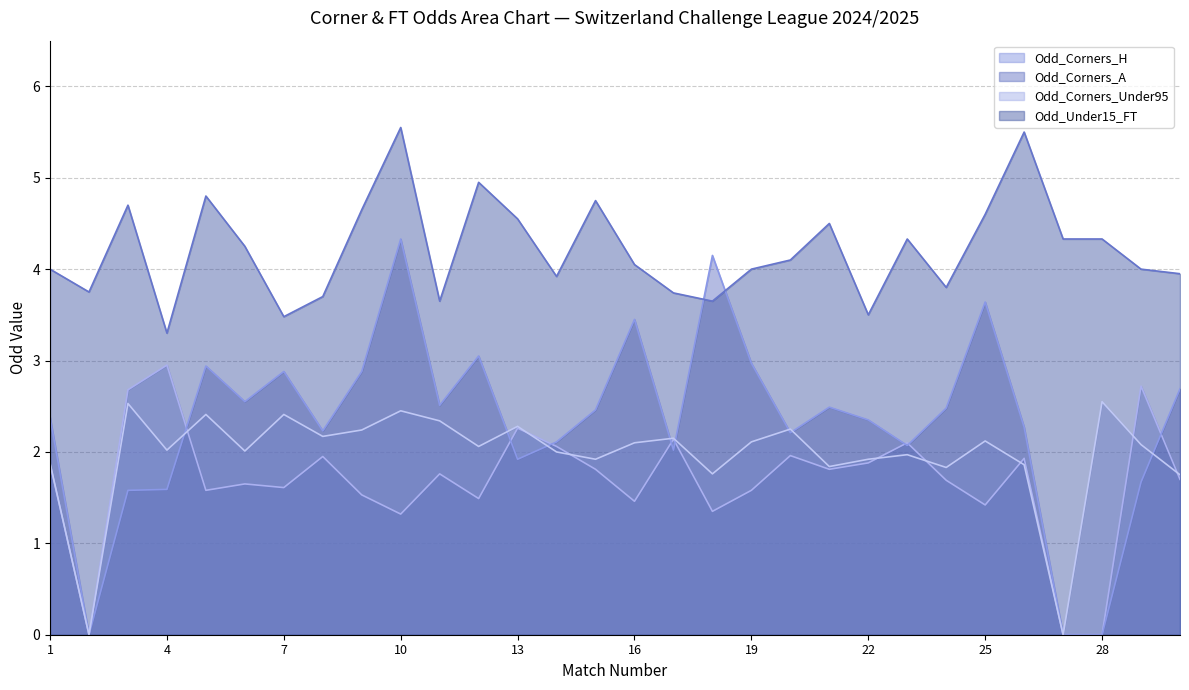

At which label does Odd_Corners_H first exceed 1?

1